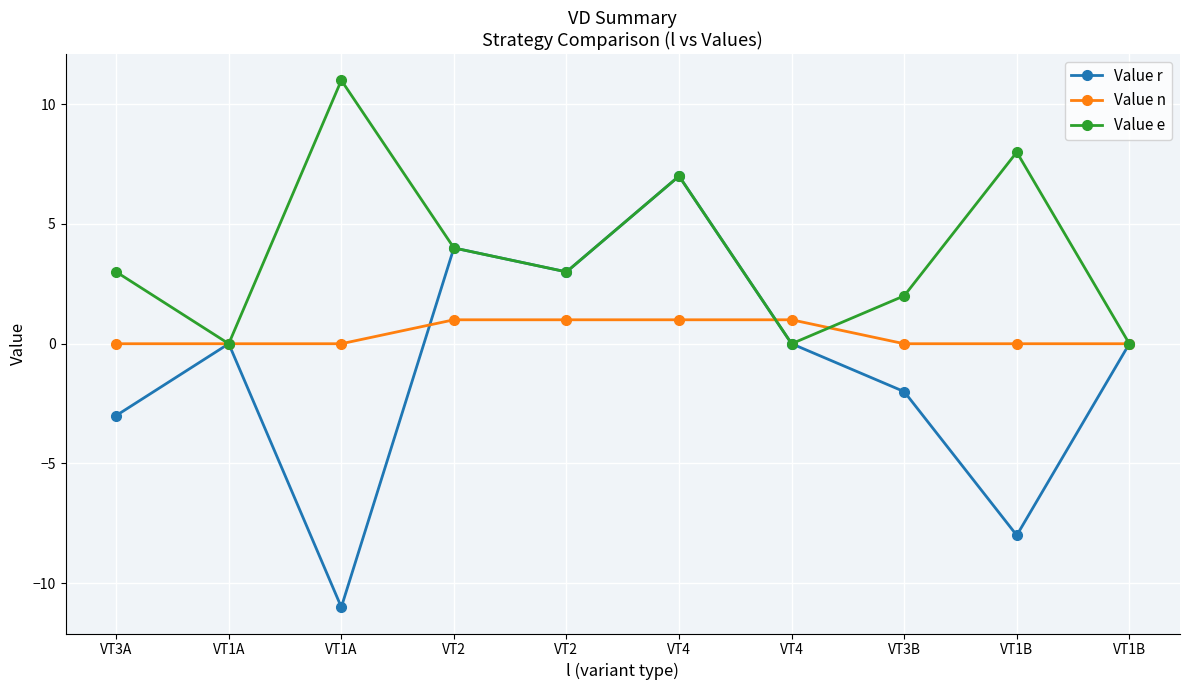

What are all the series names shown in the legend?

Value r, Value n, Value e